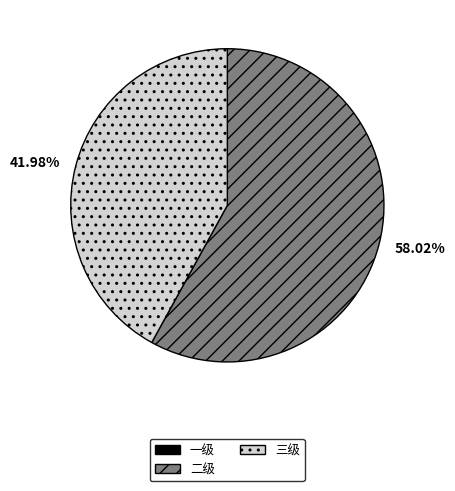

Is there a majority slice in this chart?

Yes